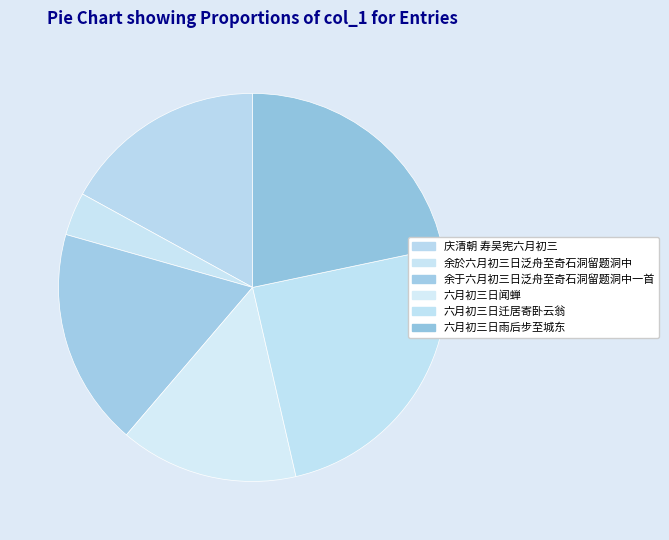

What percentage is the 六月初三日迁居寄卧云翁 slice, to the nearest percent?

25%